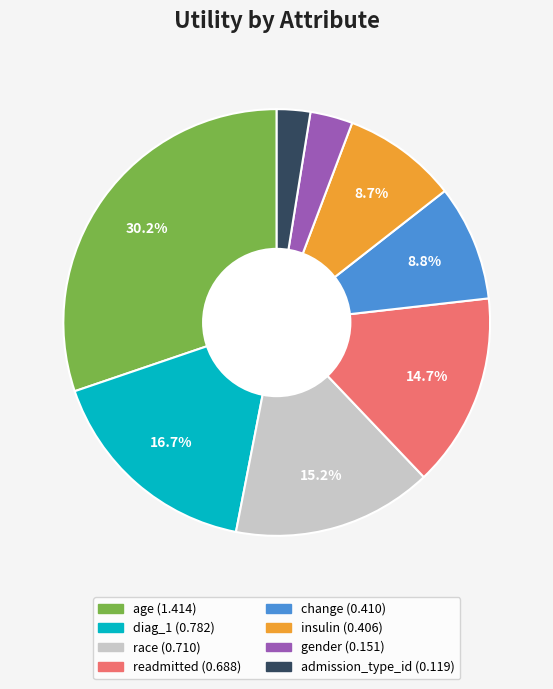

How many segments does this pie chart have?

8